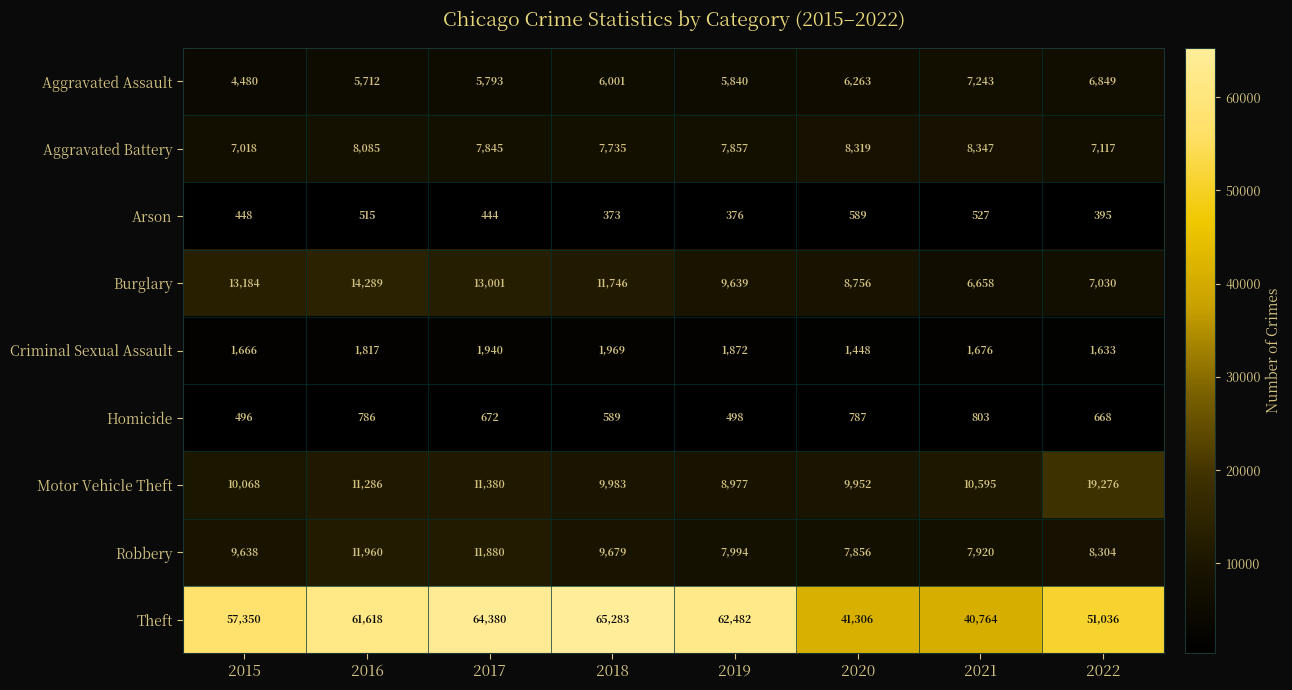

What is the total value across all series at 2017?

117335